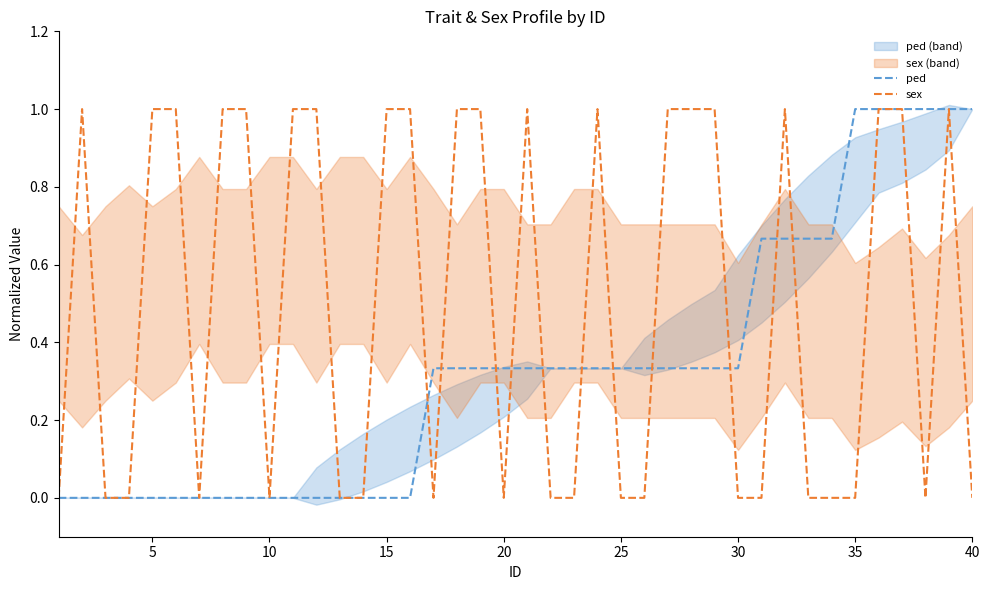

Which series has the largest total across all categories?

sex